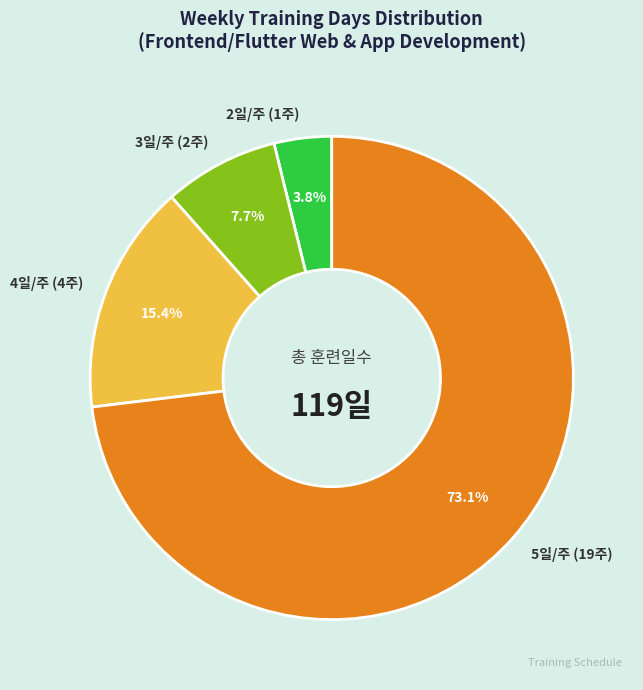

Rank the categories by value from lowest to highest.

2일/주 (1주), 3일/주 (2주), 4일/주 (4주), 5일/주 (19주)